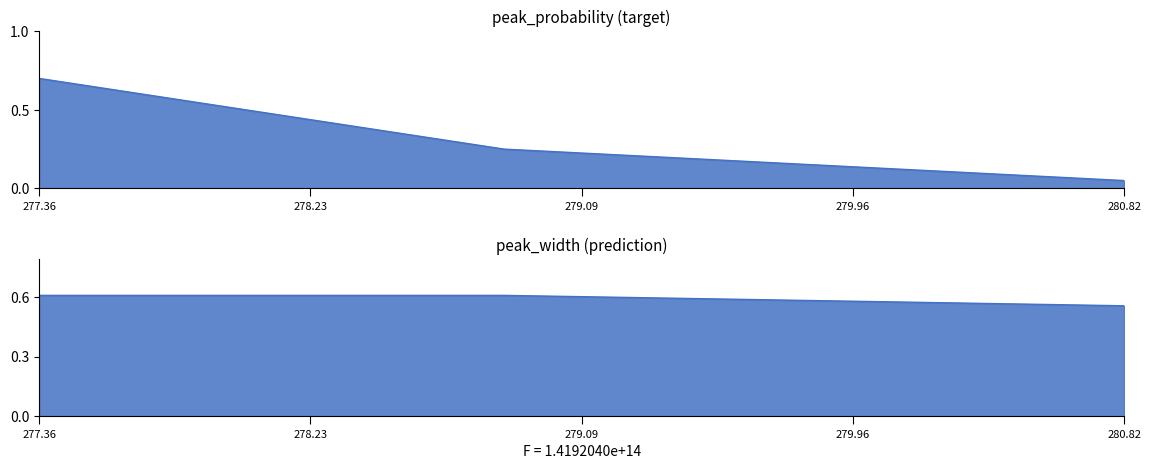

Is the value of peak_width at 278.8440559440559 greater than the value of peak_probability at 277.3597902097902?

No